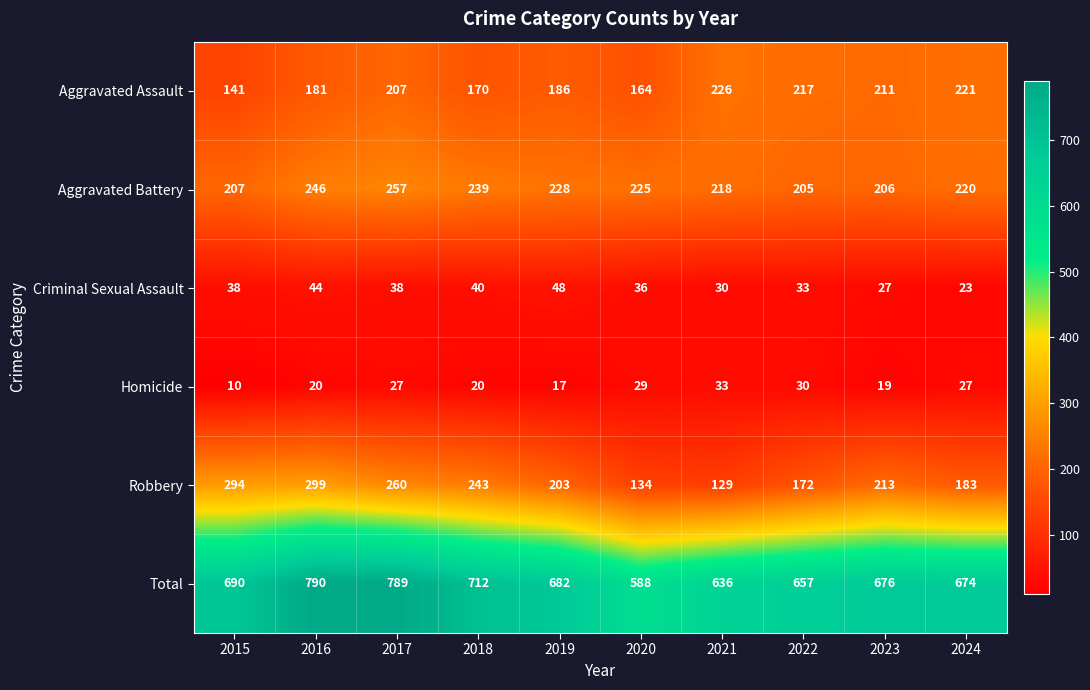

What is the minimum value shown in the chart?

10